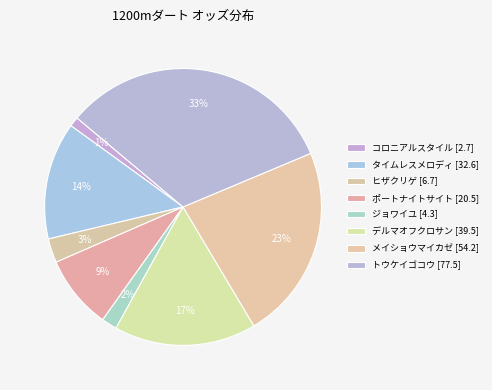

To the nearest percent, what is the difference between the largest and smallest slice percentages?

31%